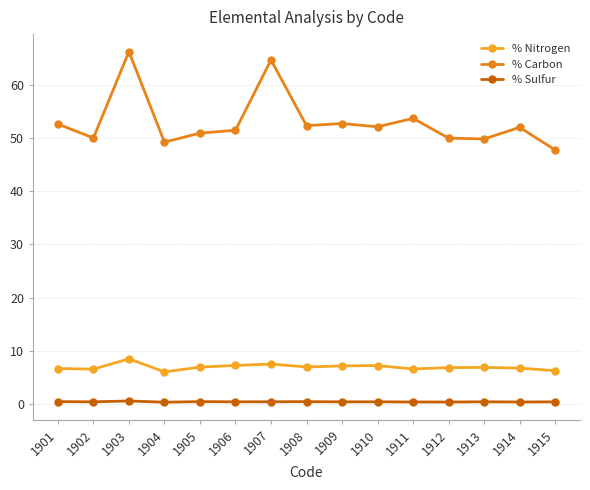

How many interior local valleys does the % Nitrogen series have?

4